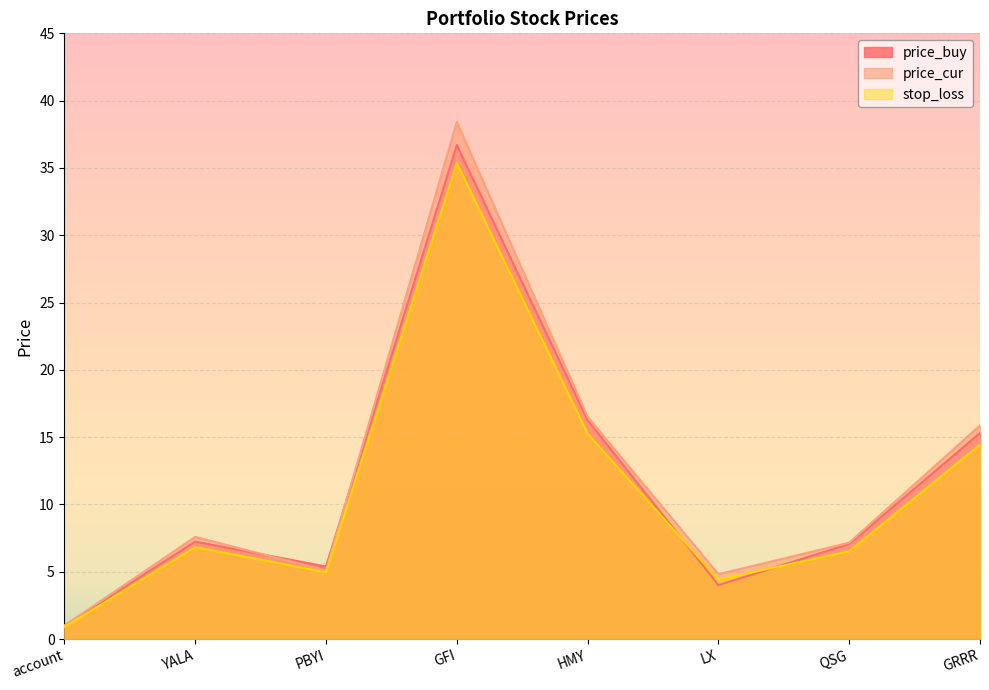

What are all the series names shown in the legend?

price_buy, price_cur, stop_loss